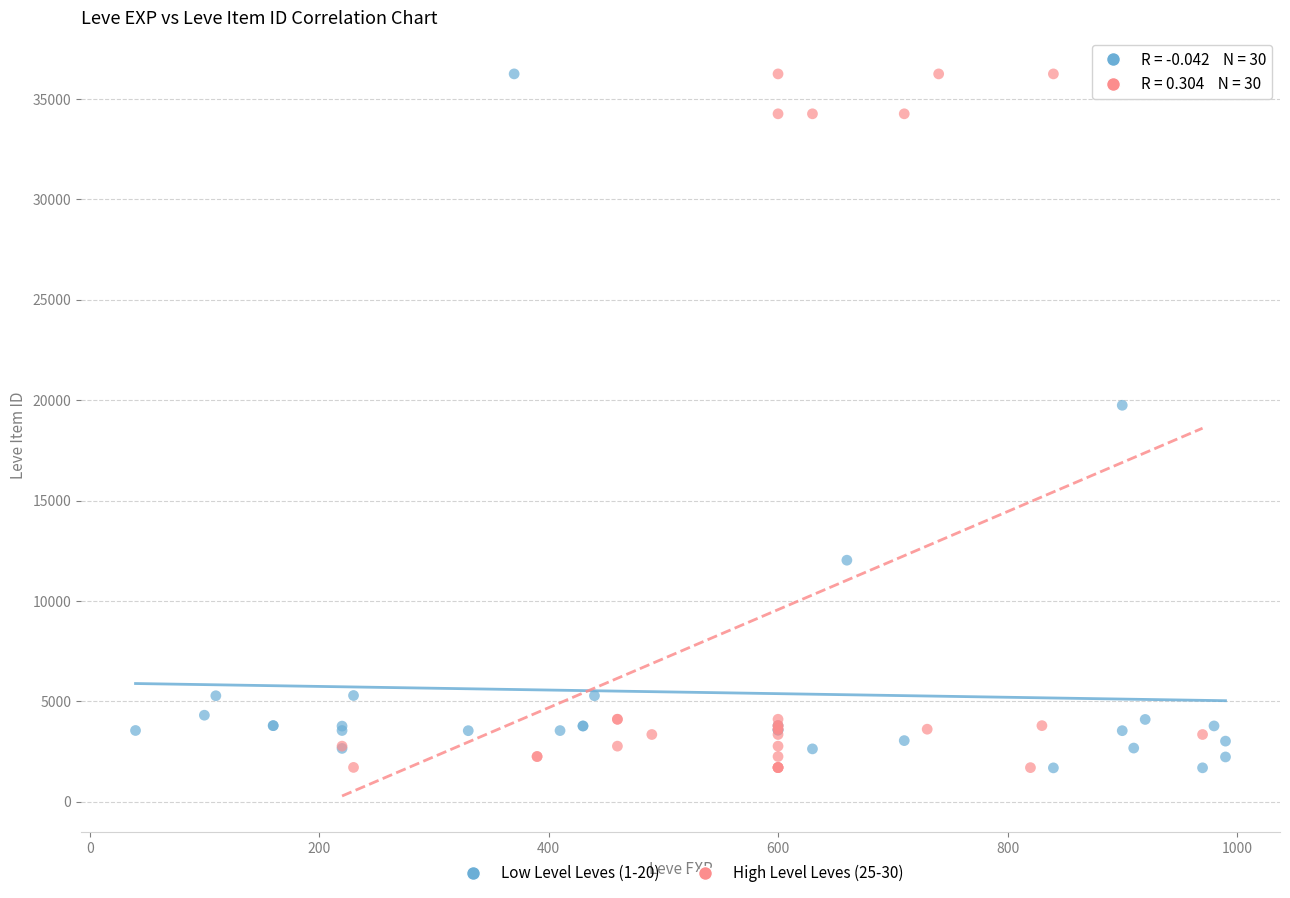

What are all the series names shown in the legend?

Low Level Leves (1-20), High Level Leves (25-30)